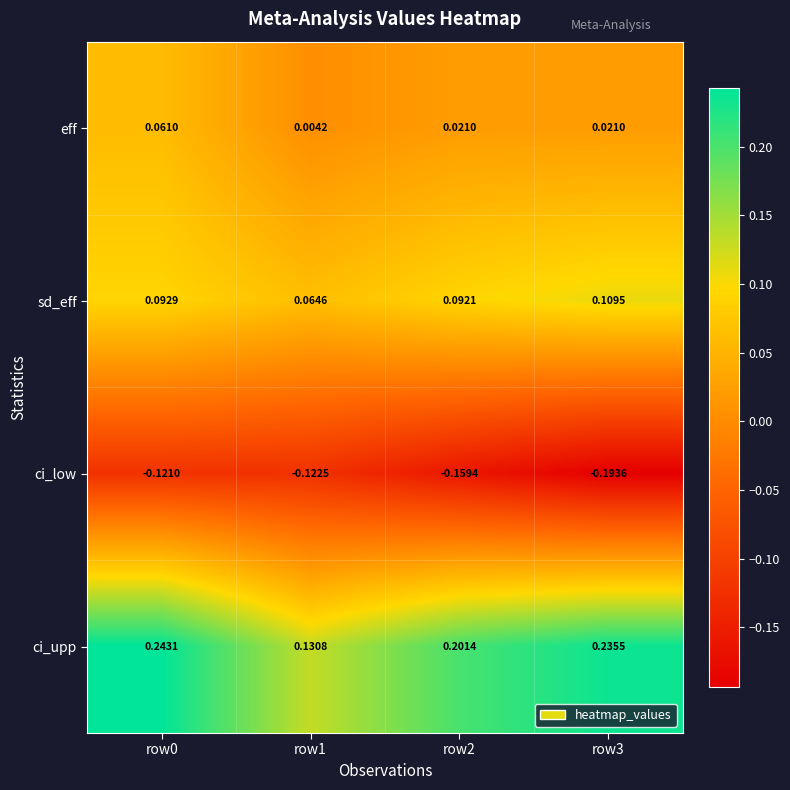

Which series has the largest total across all categories?

ci_upp